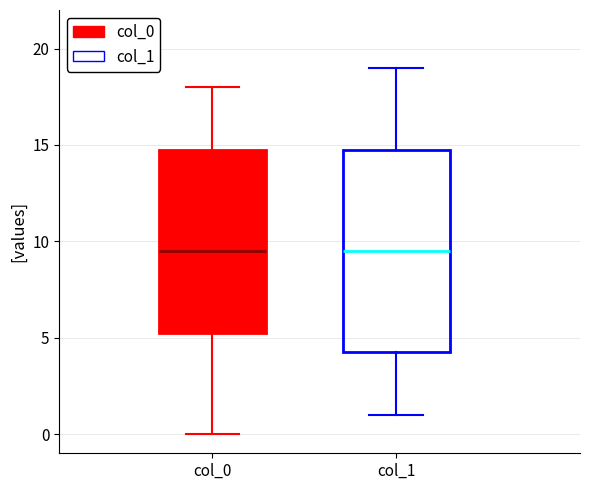

Reading left to right, transcribe this box plot: for each box, give where its median line is, the range the box spans, and where its two whiskers end, as read against the y-axis. The values are not printed on the chart, so give them approximately, as read against the axis.

col_0: median 9.5, box 5.5 to 15.0, whiskers 0.0 to 18.0
col_1: median 9.5, box 4.5 to 15.0, whiskers 1.0 to 19.0